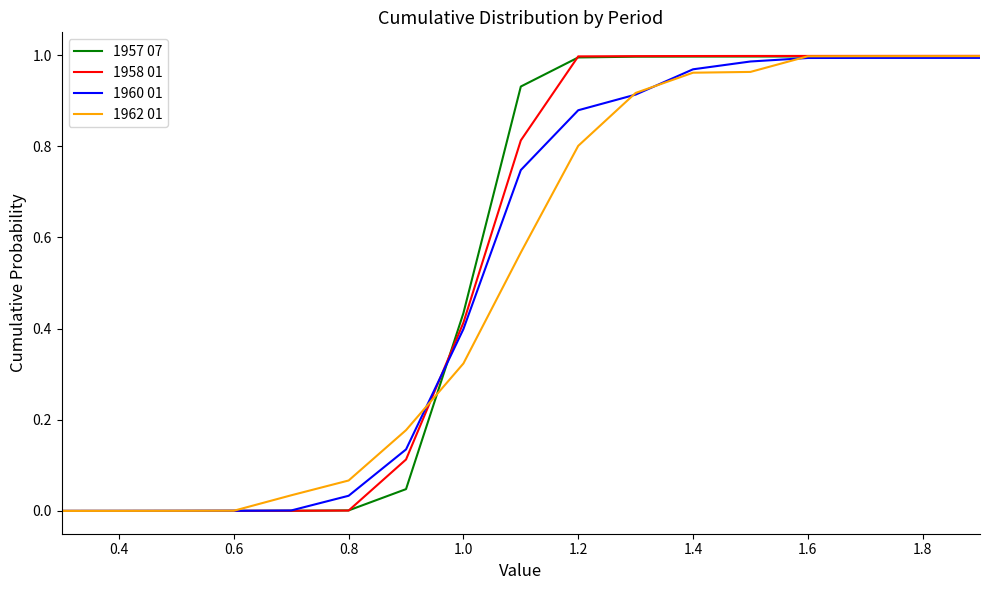

Which series has the largest range (max minus min)?

1958 01